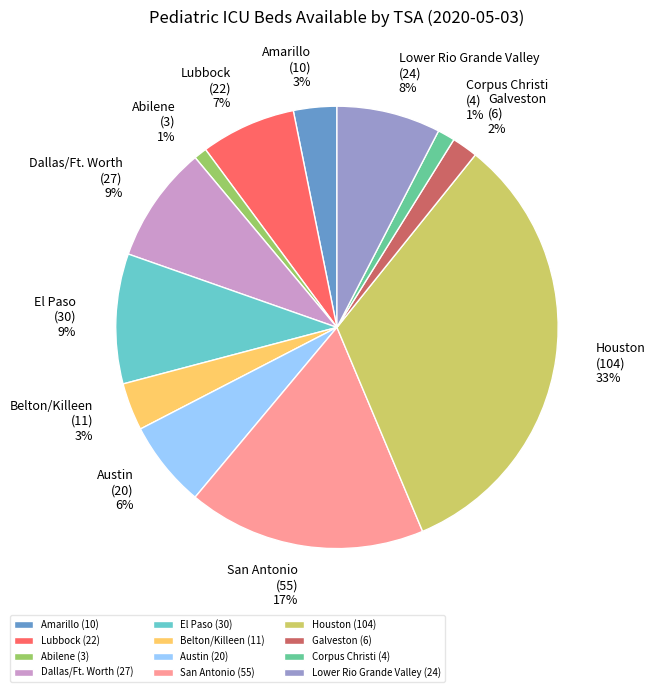

The Amarillo (10) slice represents 15% of the pie. True or false?

False